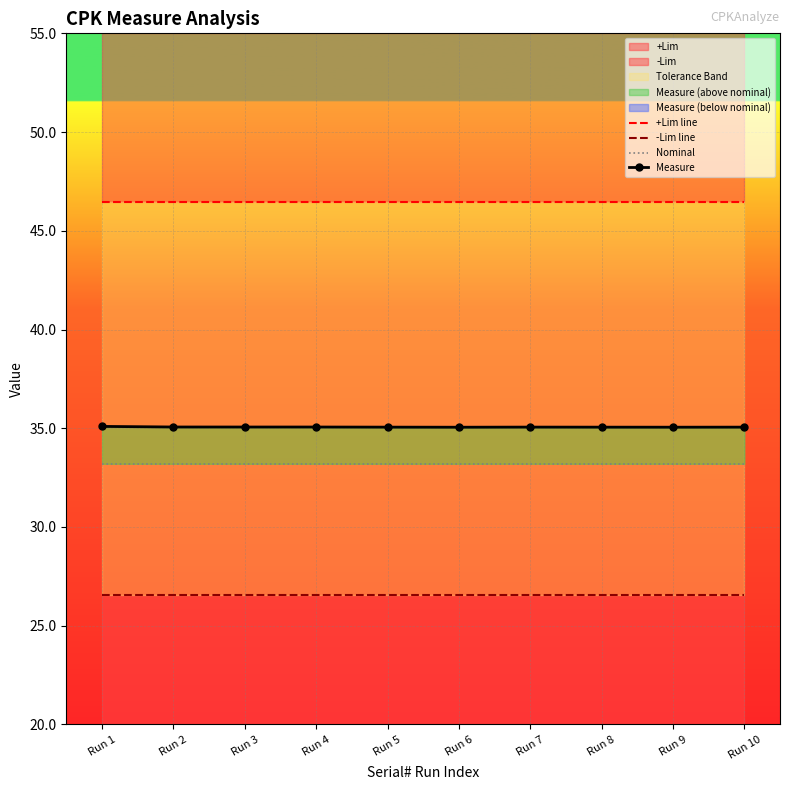

True or false: Nominal has more than 0 points higher than both neighbors.

False